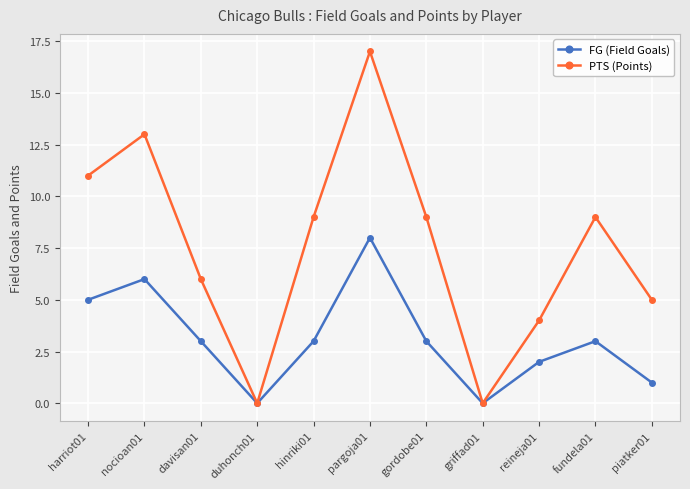

At how many categories does at least one series exceed 16?

1